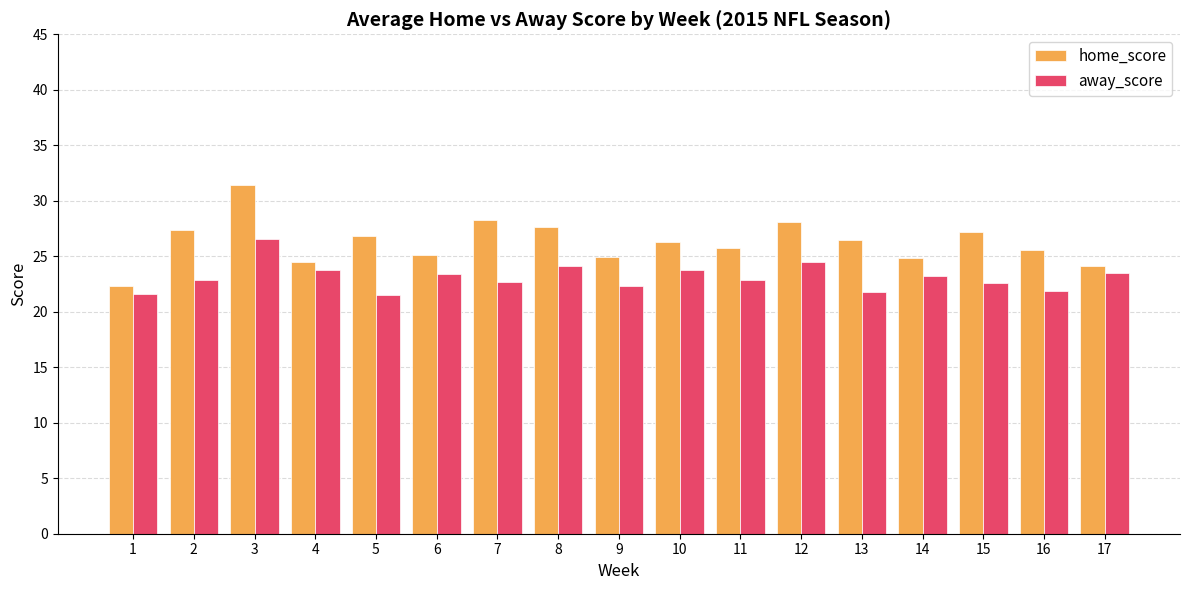

At how many categories does at least one series exceed 27?

6